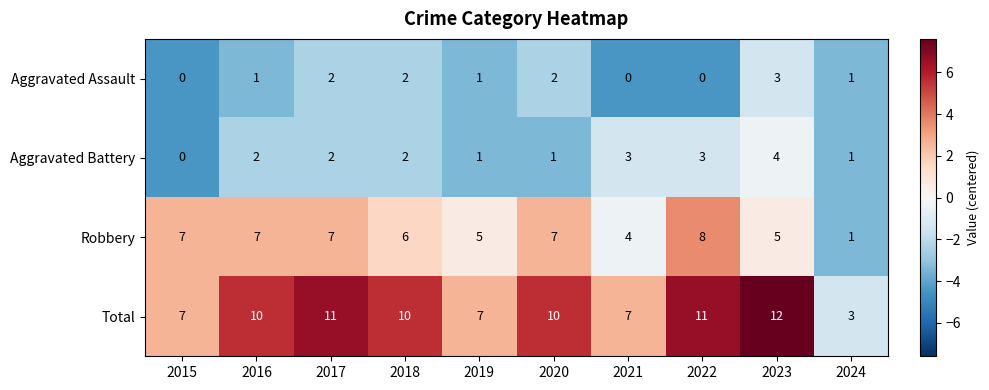

Between 2017 and 2019, which series saw the biggest shift?

Total